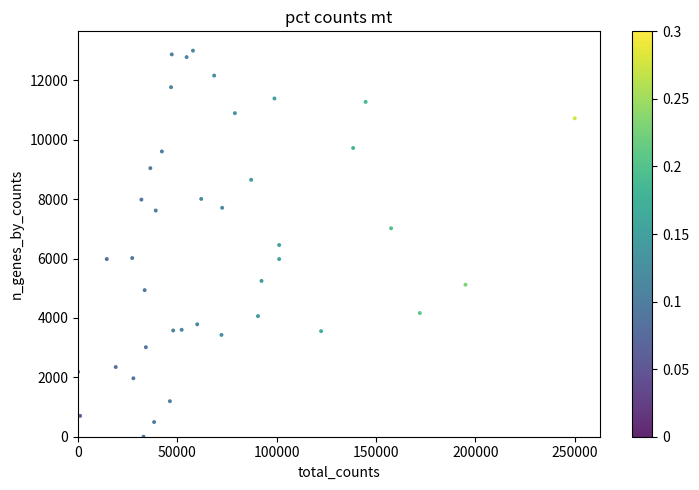

What is the range of X values (max minus min)?

250000.0